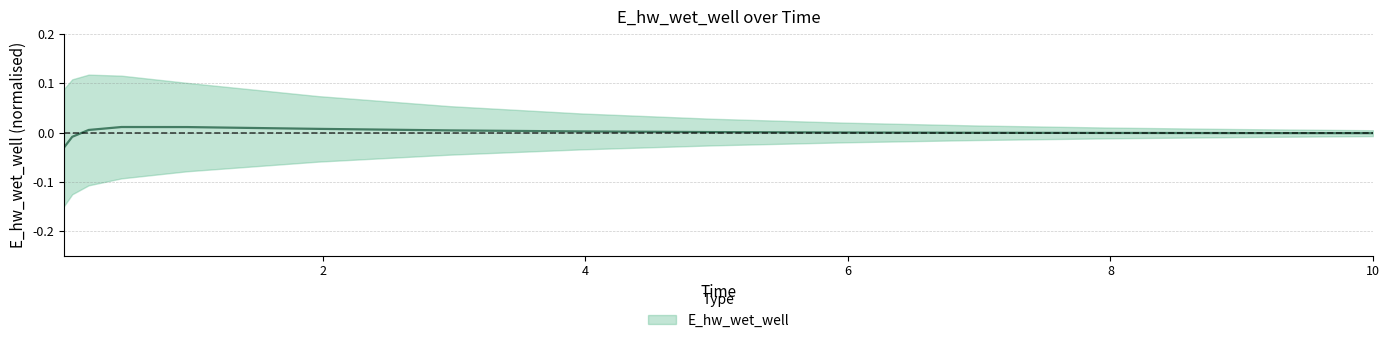

What is the label of the 13th point from the right?

0.21875